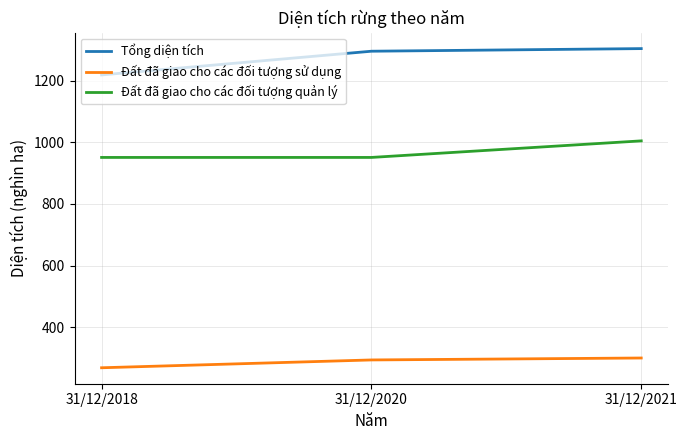

Reading left to right, transcribe all the data shown in this chart.

Tổng diện tích: 31/12/2018=1219.2	31/12/2020=1296.2	31/12/2021=1304.7
Đất đã giao cho các đối tượng sử dụng: 31/12/2018=268.0	31/12/2020=293.4	31/12/2021=299.7
Đất đã giao cho các đối tượng quản lý: 31/12/2018=951.2	31/12/2020=951.2	31/12/2021=1005.0